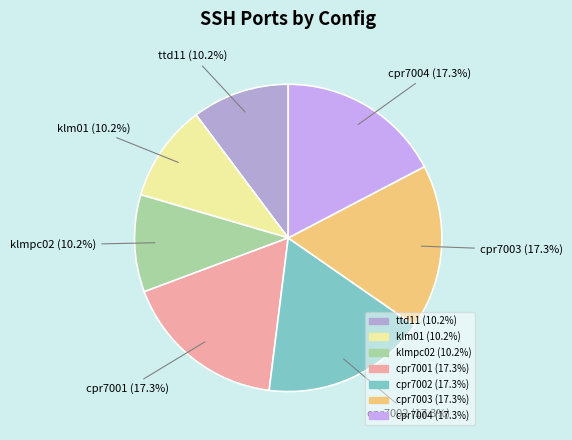

Count the number of slices in the pie.

7